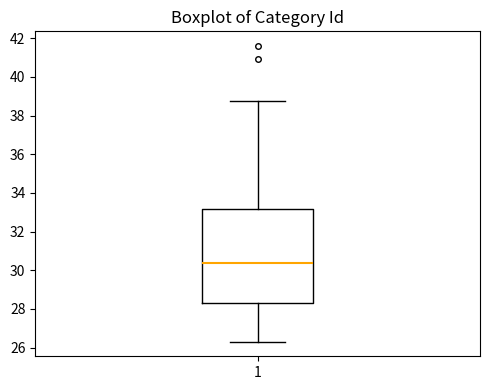

Transcribe this box plot: give where the median line is, the range the box spans, and where the two whiskers end, as read against the y-axis. The values are not printed on the chart, so give them approximately, as read against the axis.

median 30.4, box 28.4 to 33.2, whiskers 26.4 to 38.8